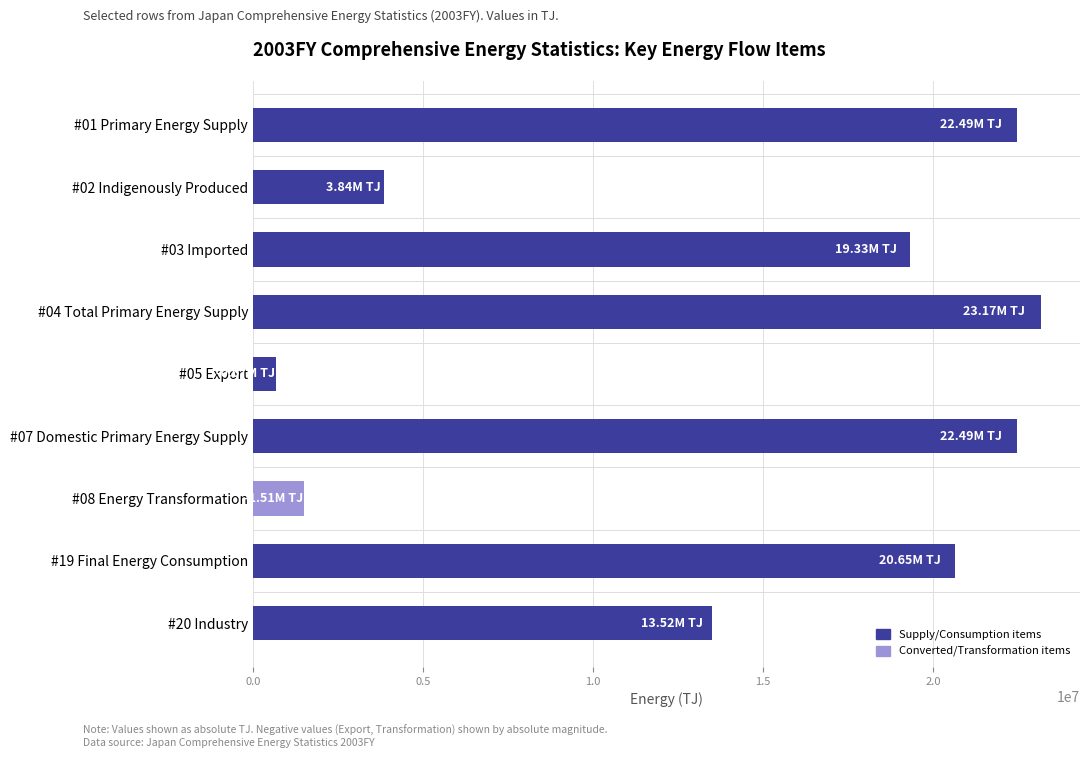

What is the maximum value shown in the chart?

23170950.5